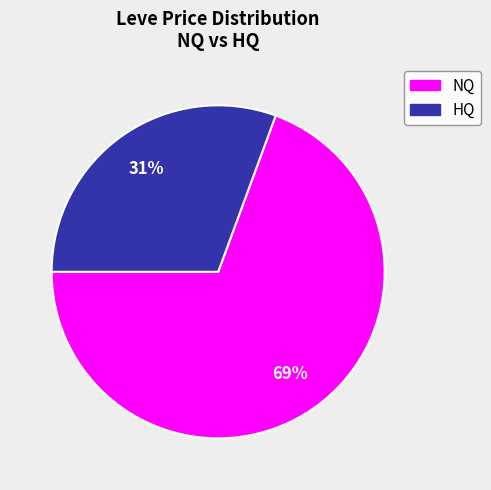

To the nearest percent, what is the average slice percentage?

50%